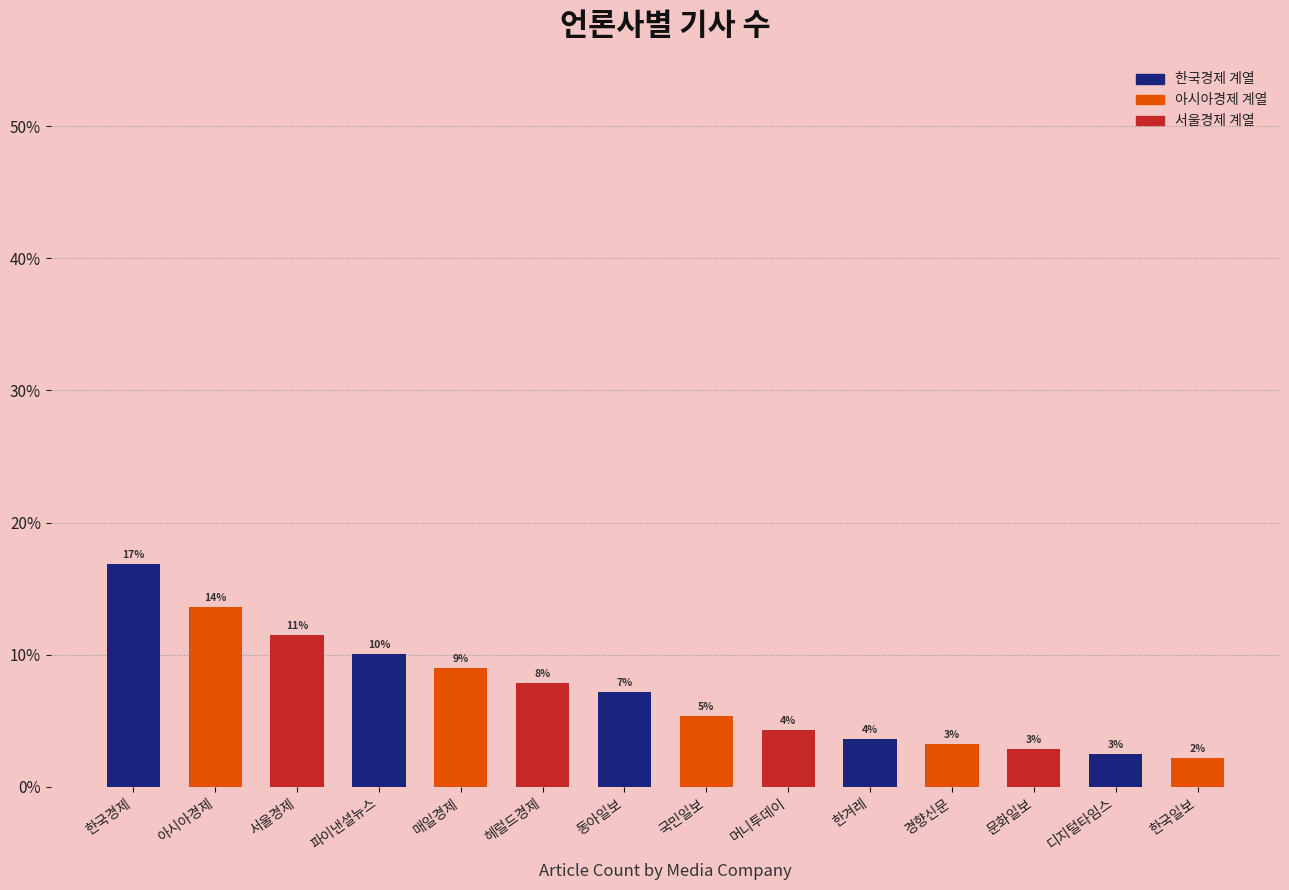

Between 서울경제 and 디지털타임스, which is larger?

서울경제